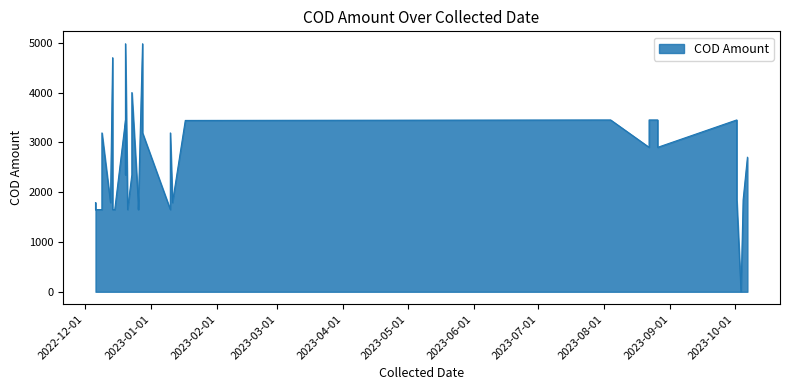

What is the difference between the values at 2023-10-02 and 2022-12-06?

1800